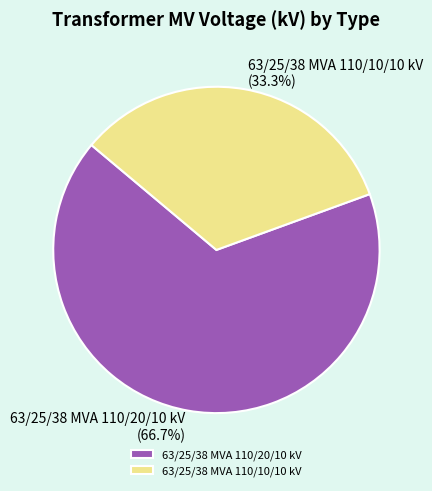

Between 63/25/38 MVA 110/20/10 kV and 63/25/38 MVA 110/10/10 kV, which is larger?

63/25/38 MVA 110/20/10 kV